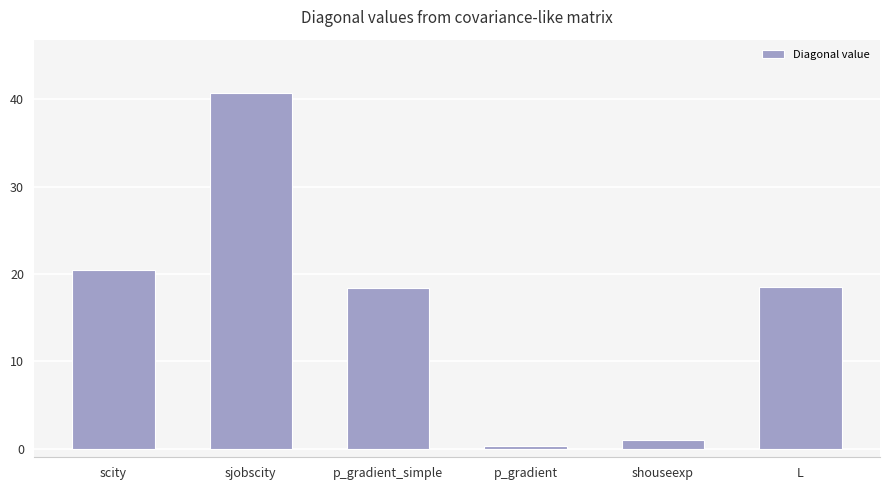

What is the difference between the values at L and scity?

1.9